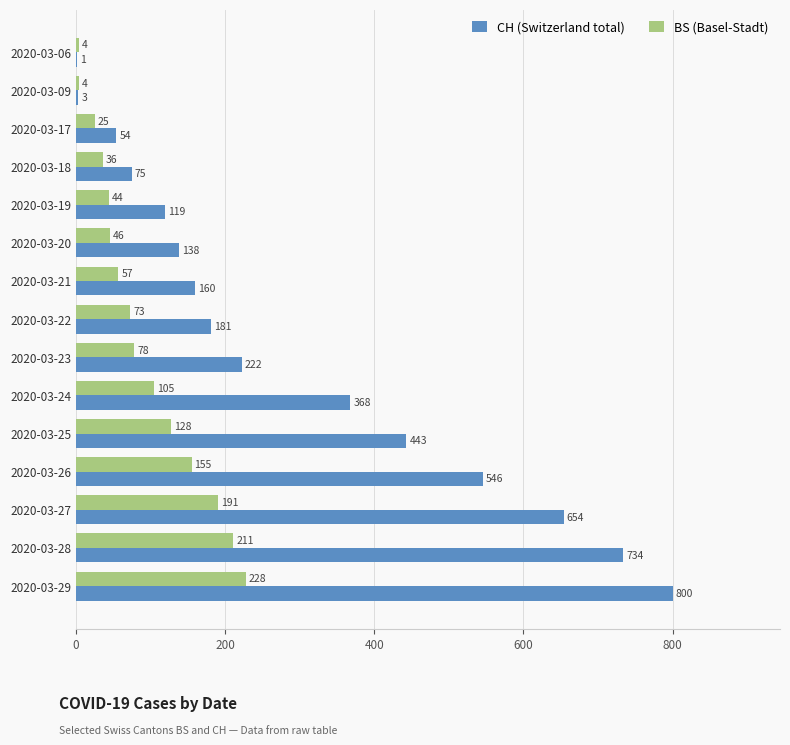

What is the greatest value displayed?

800